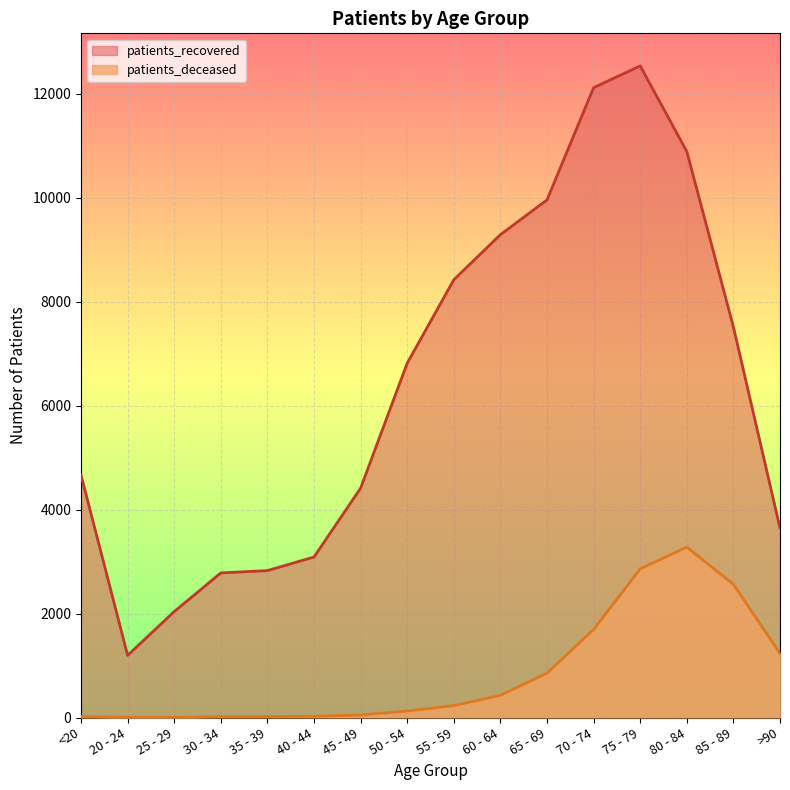

What position from the right is 75 - 79?

4